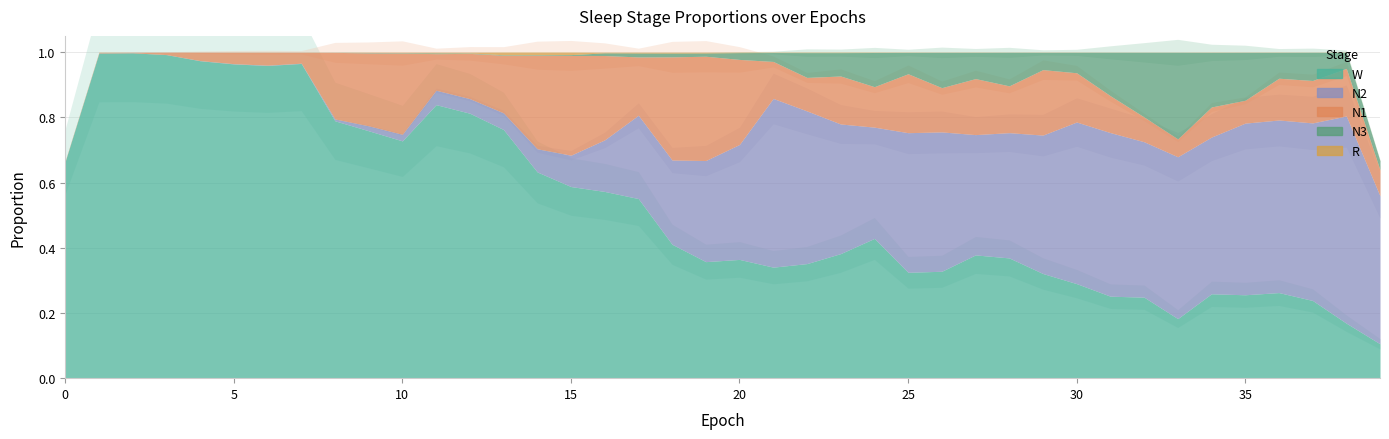

At which category does N3 reach its first local peak?

2